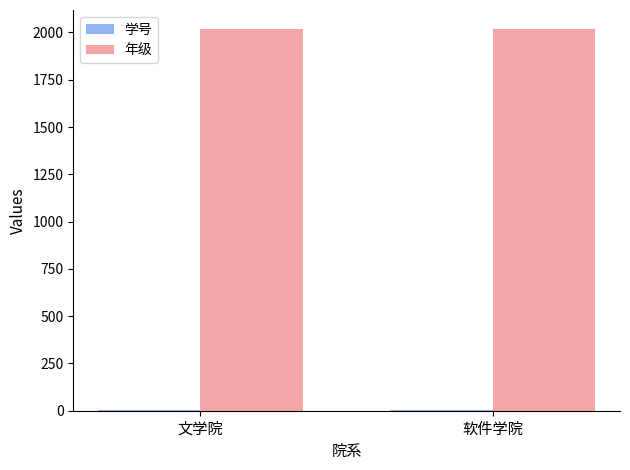

What is the highest value of the 年级 series?

2018